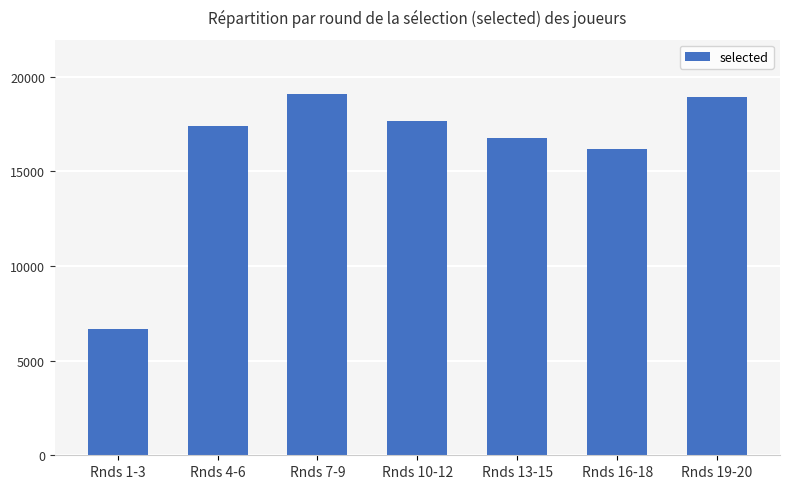

Approximately how many times larger is the value at Rnds 4-6 compared to Rnds 7-9?

0.9